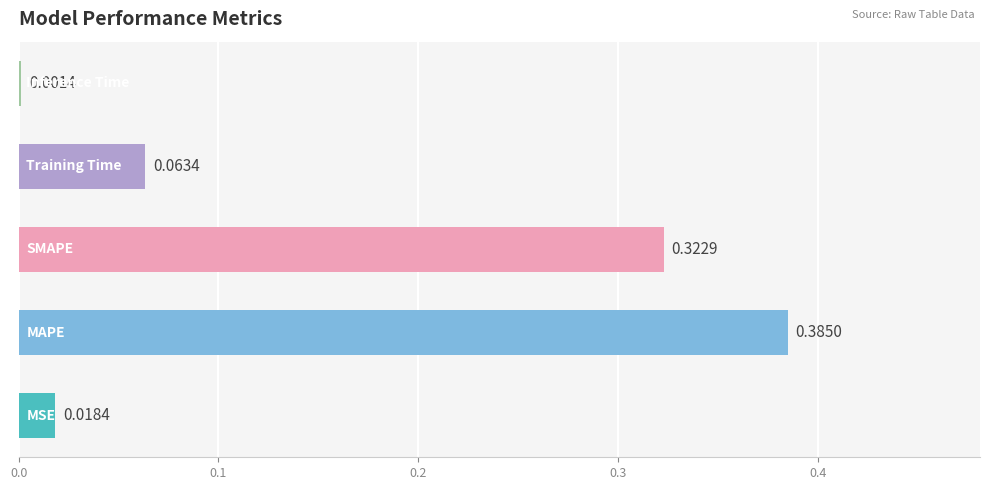

What is the sum of all values?

0.8